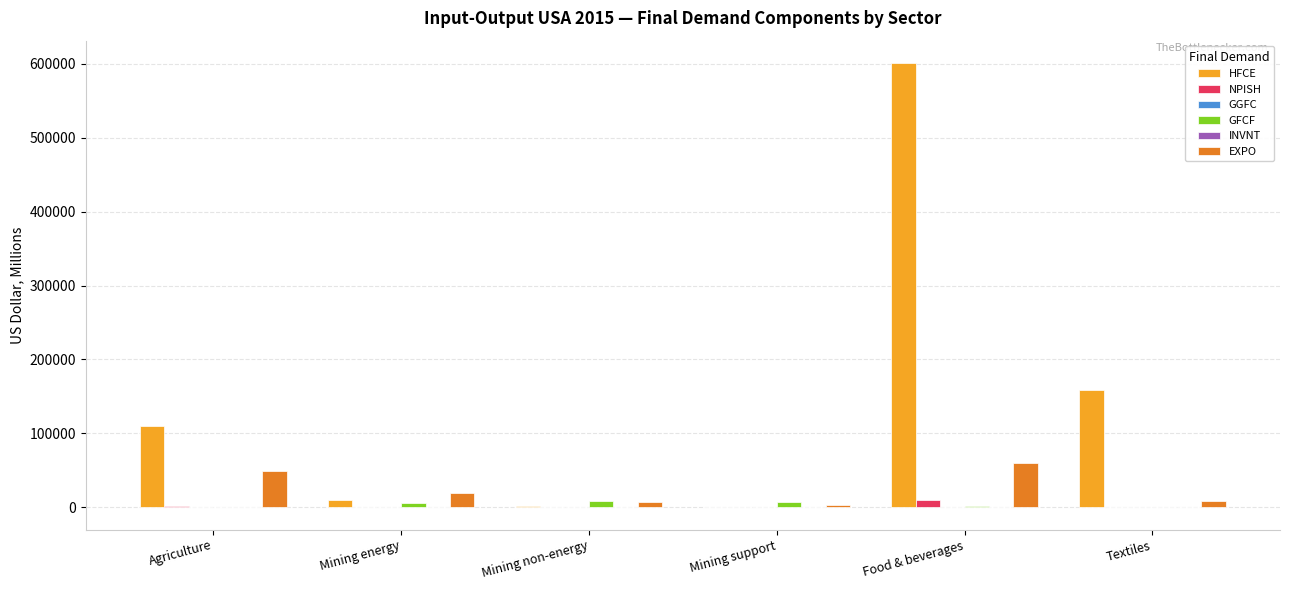

At which label is HFCE closest to 300811?

Textiles